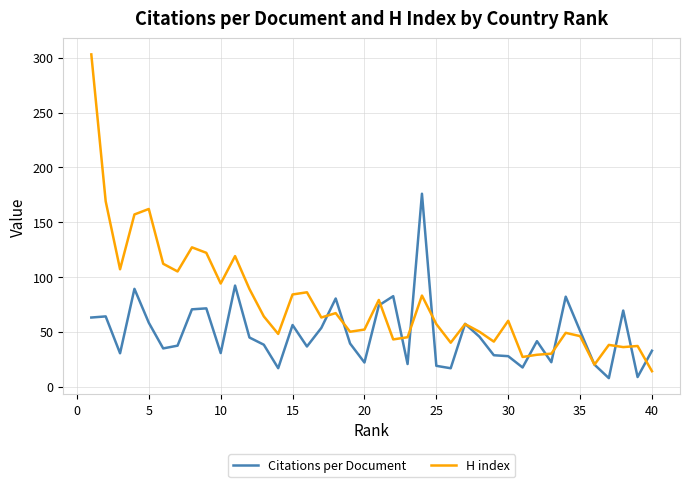

Is this an area chart (filled region under the line)?

No